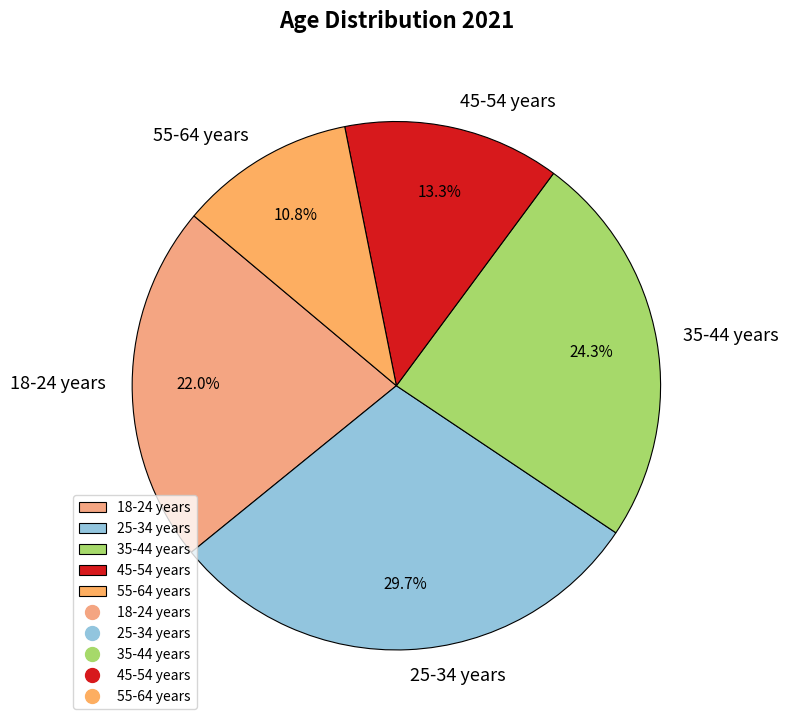

To the nearest percent, what is the combined percentage of 35-44 years and 45-54 years?

38%